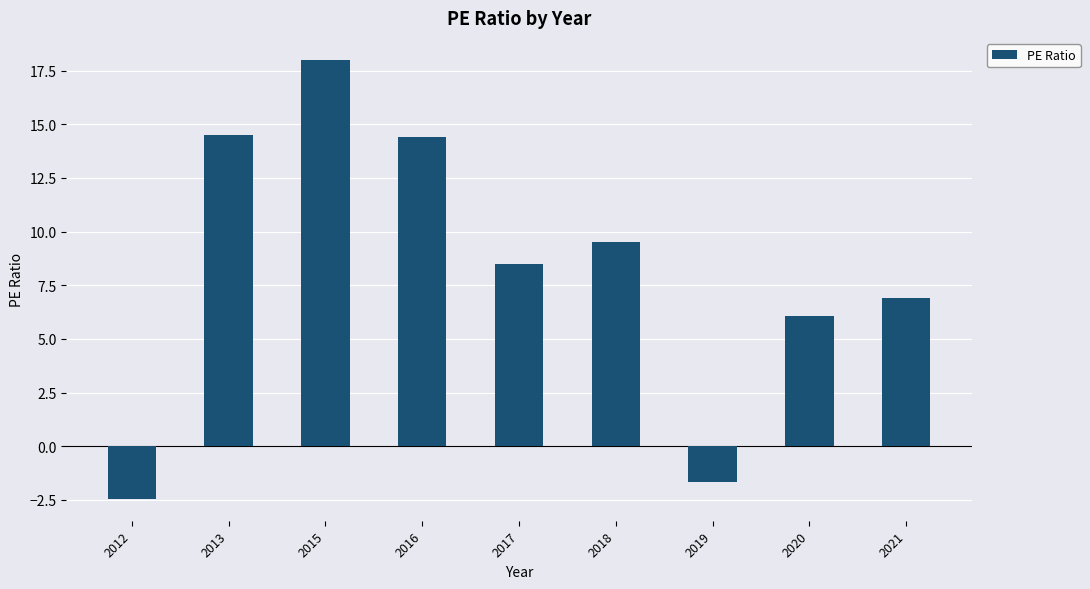

Which has a higher value, 2016 or 2012?

2016